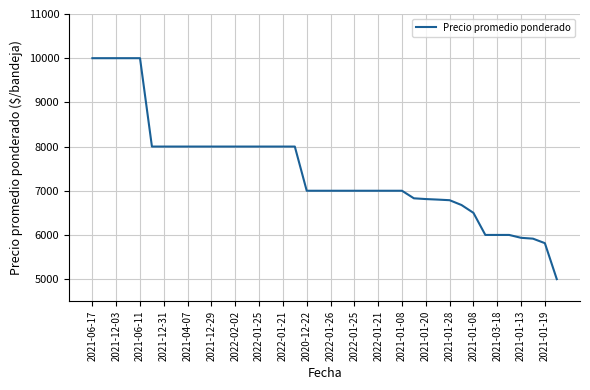

What is the minimum value shown in the chart?

5000